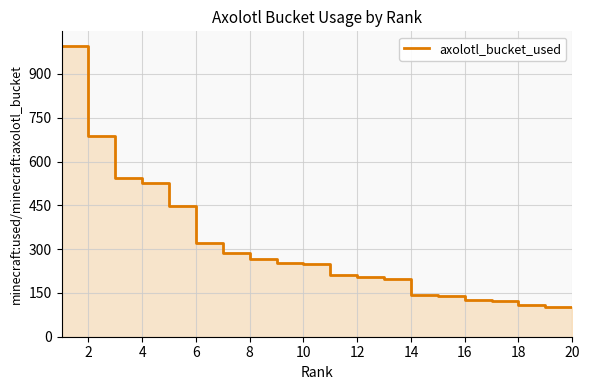

What is the maximum value shown in the chart?

996